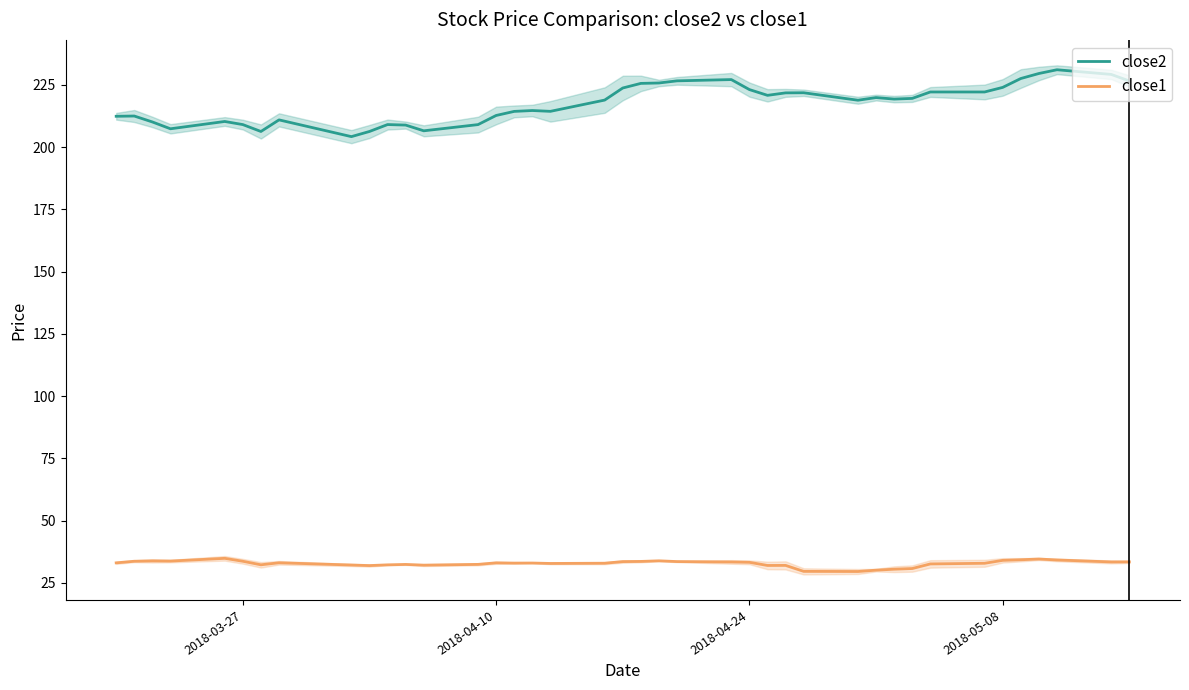

How many lines are shown in the chart?

2